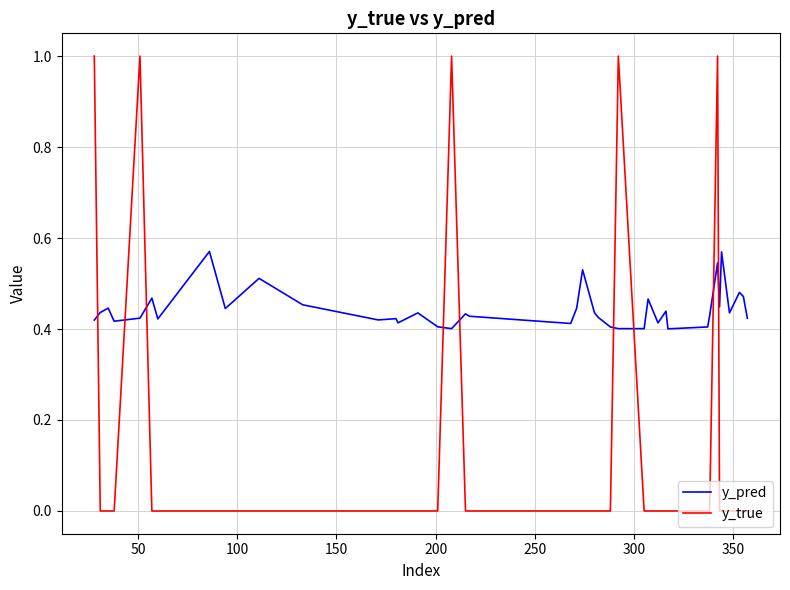

Which series has the widest spread of values?

y_true